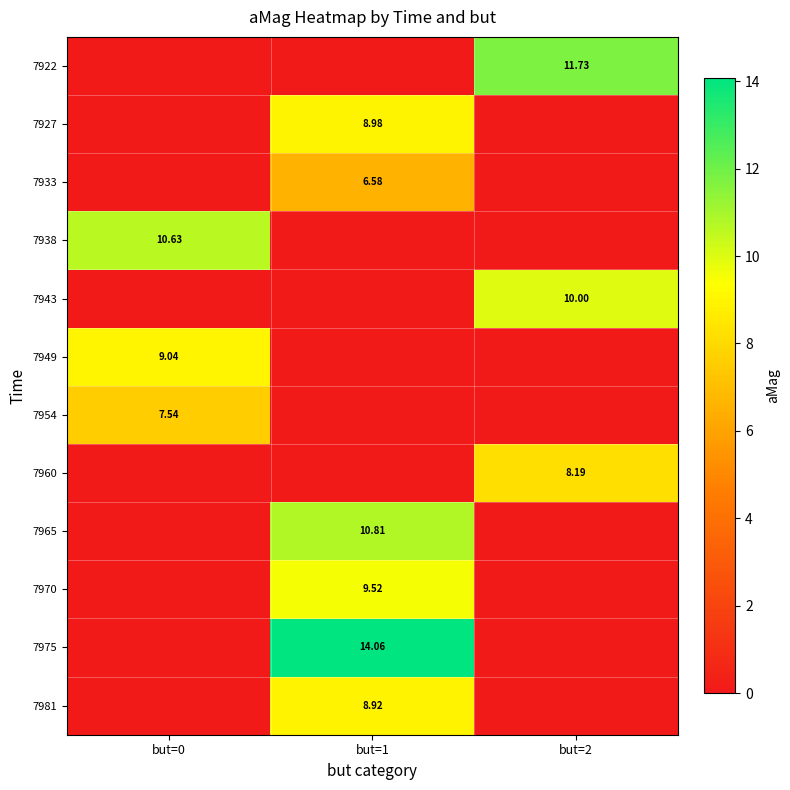

What is the greatest value displayed?

14.1